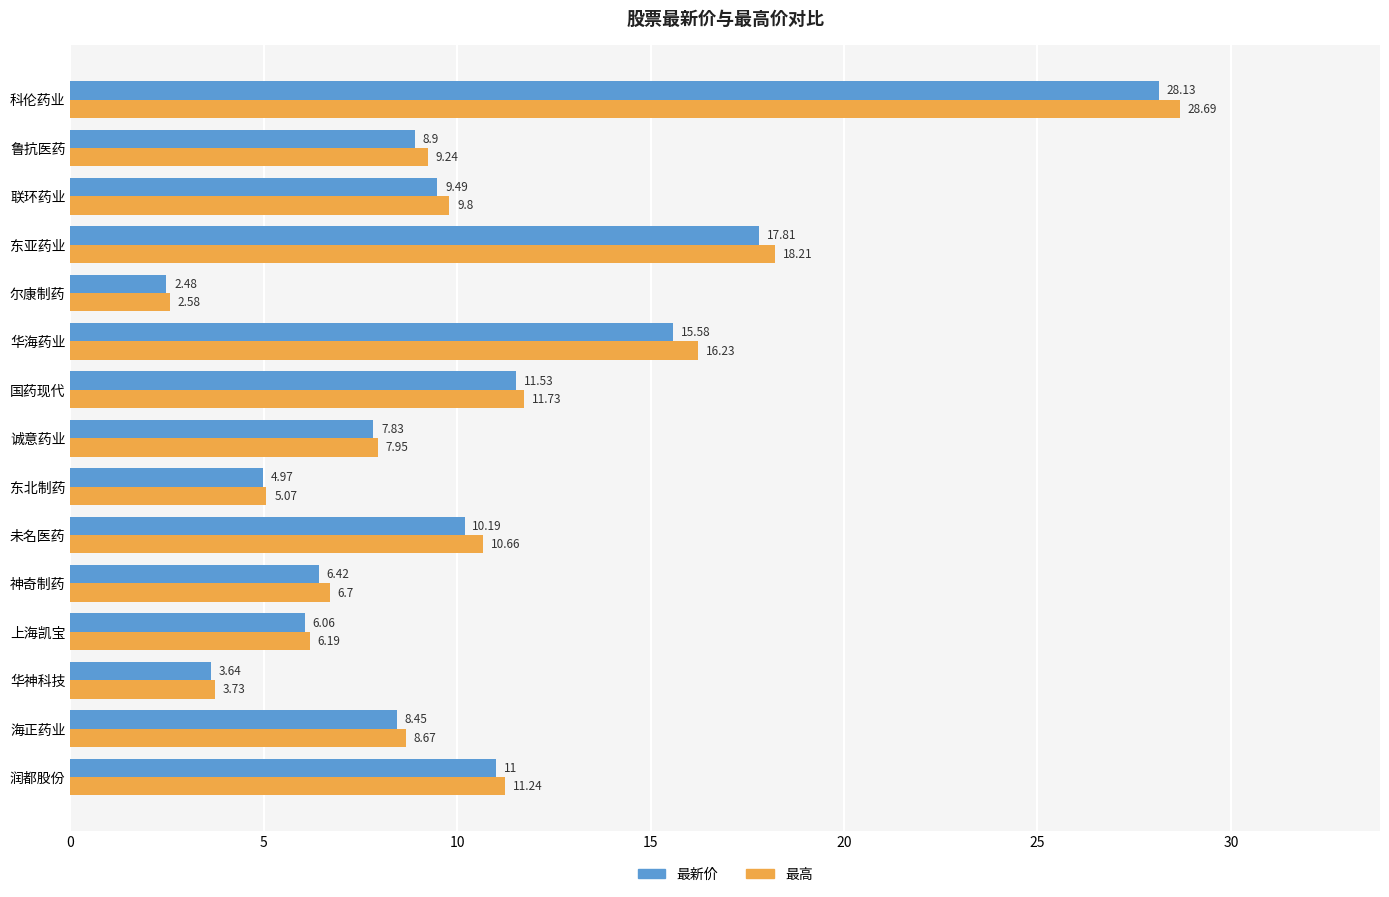

Which category has the highest value in the 最新价 series?

科伦药业